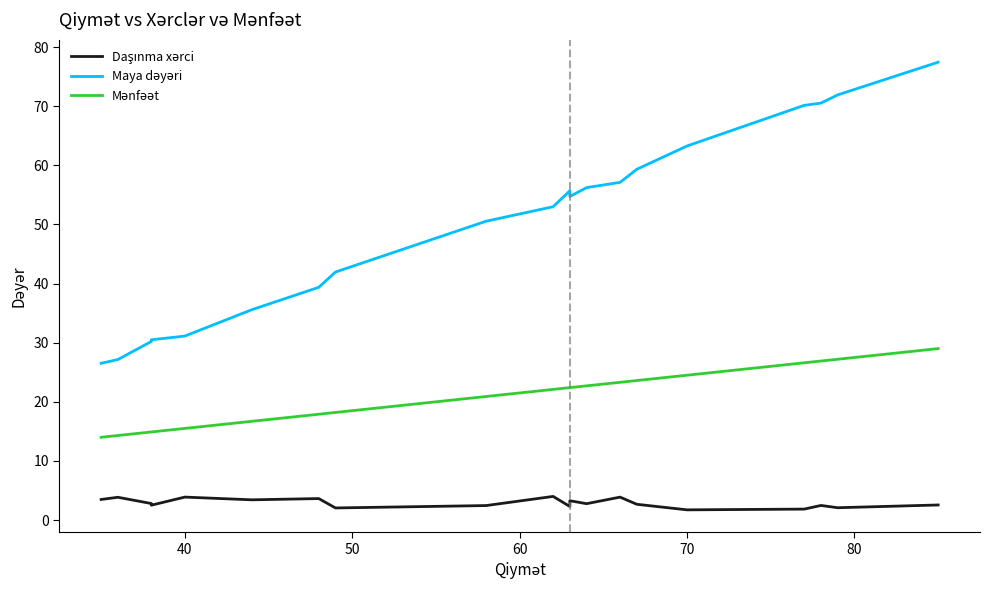

What is the difference between the second highest and minimum values in the Maya dəyəri series?

45.4